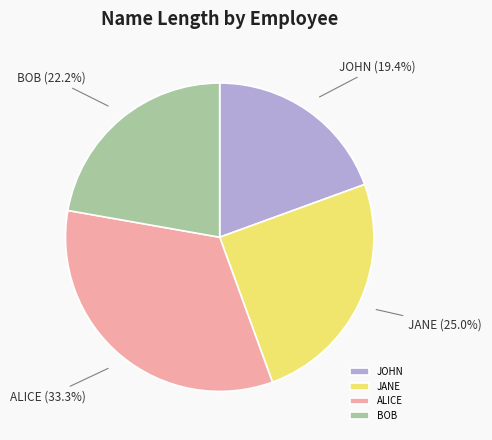

Is there any slice that represents more than half of the pie?

No